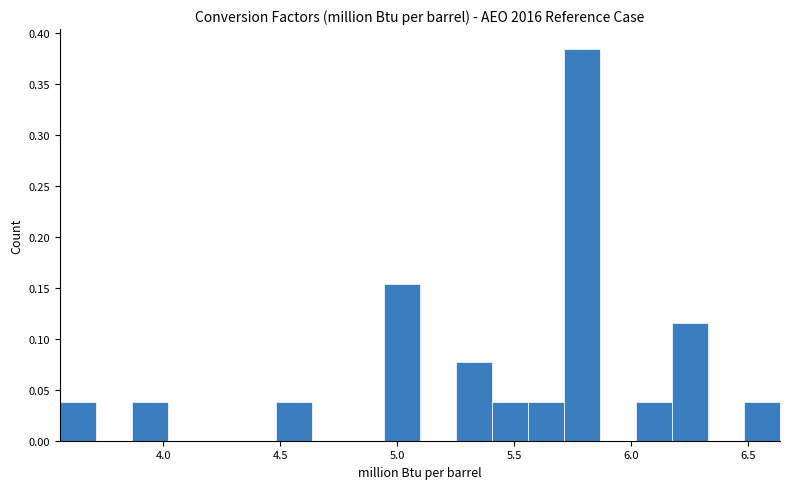

Read against the x-axis, roughly where is the centre of the tallest bar?

5.80